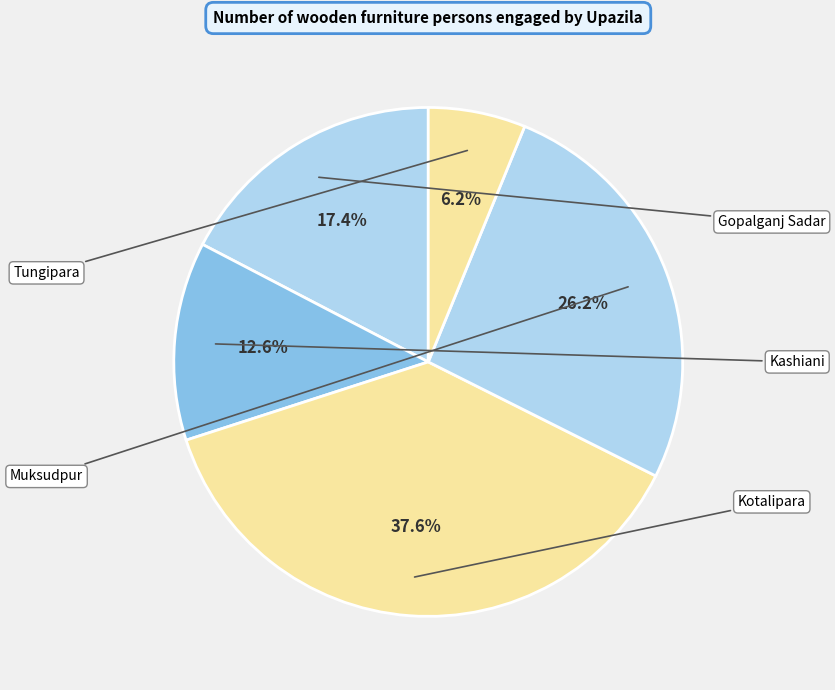

Which slice is the smallest?

Tungipara